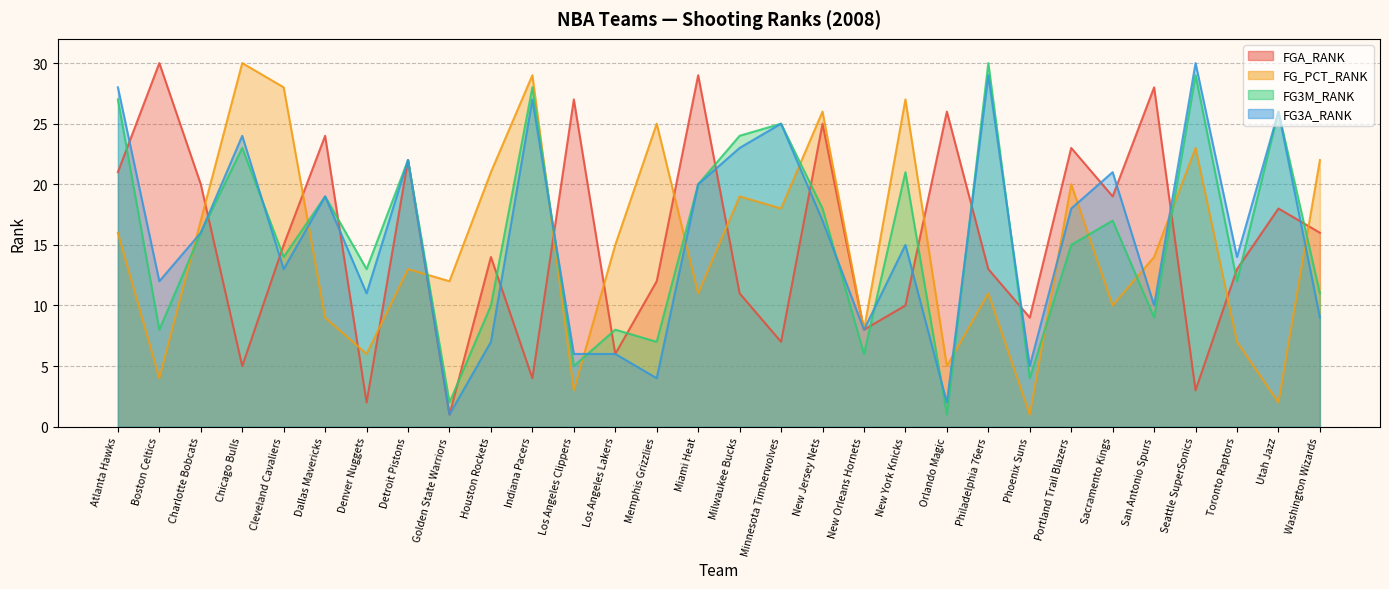

Reading left to right, list all the values displayed in this chart.

FGA_RANK: 21	30	20	5	15	24	2	22	1	14	4	27	6	12	29	11	7	25	8	10	26	13	9	23	19	28	3	13	18	16
FG_PCT_RANK: 16	4	17	30	28	9	6	13	12	21	29	3	15	25	11	19	18	26	8	27	5	11	1	20	10	14	23	7	2	22
FG3M_RANK: 27	8	16	23	14	19	13	22	2	10	28	5	8	7	20	24	25	18	6	21	1	30	4	15	17	9	29	12	26	11
FG3A_RANK: 28	12	16	24	13	19	11	22	1	7	27	6	6	4	20	23	25	17	8	15	2	29	5	18	21	10	30	14	26	9